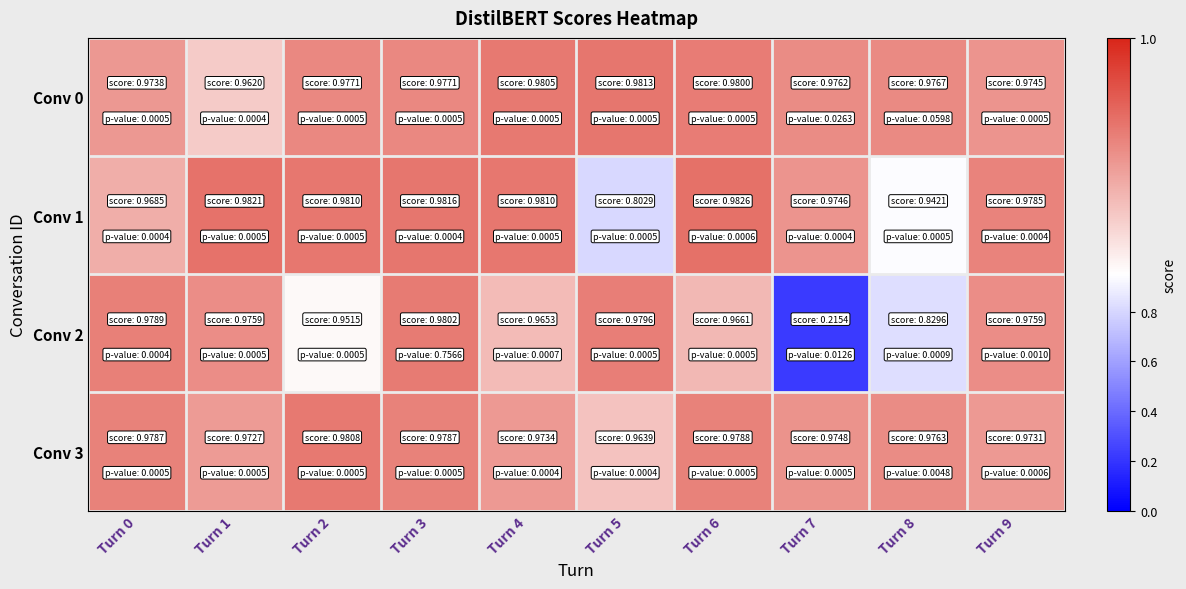

Reading right to left, extract all data points from this chart.

Conv 0: Turn 9=1.0	Turn 8=1.0	Turn 7=1.0	Turn 6=1.0	Turn 5=1.0	Turn 4=1.0	Turn 3=1.0	Turn 2=1.0	Turn 1=1.0	Turn 0=1.0
Conv 1: Turn 9=1.0	Turn 8=0.9	Turn 7=1.0	Turn 6=1.0	Turn 5=0.8	Turn 4=1.0	Turn 3=1.0	Turn 2=1.0	Turn 1=1.0	Turn 0=1.0
Conv 2: Turn 9=1.0	Turn 8=0.8	Turn 7=0.2	Turn 6=1.0	Turn 5=1.0	Turn 4=1.0	Turn 3=1.0	Turn 2=1.0	Turn 1=1.0	Turn 0=1.0
Conv 3: Turn 9=1.0	Turn 8=1.0	Turn 7=1.0	Turn 6=1.0	Turn 5=1.0	Turn 4=1.0	Turn 3=1.0	Turn 2=1.0	Turn 1=1.0	Turn 0=1.0